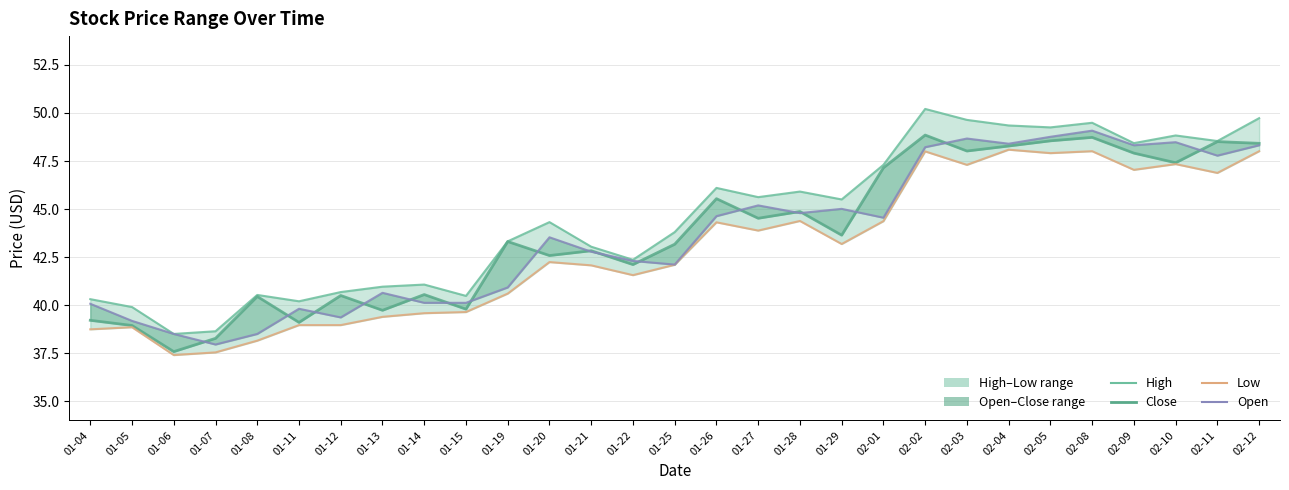

How many data points does each series have?

29